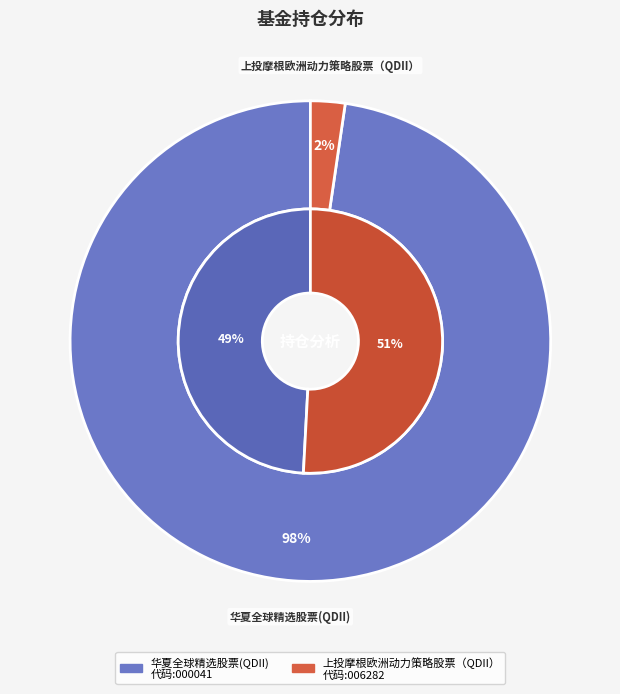

Does any single category account for the majority?

Yes